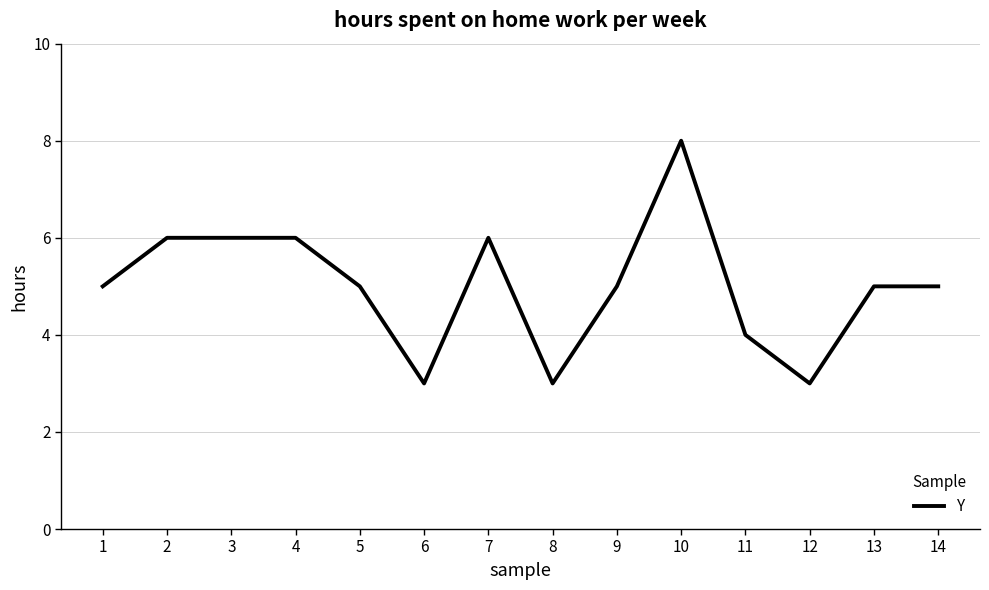

Reading left to right, extract all data points from this chart.

5	6	6	6	5	3	6	3	5	8	4	3	5	5